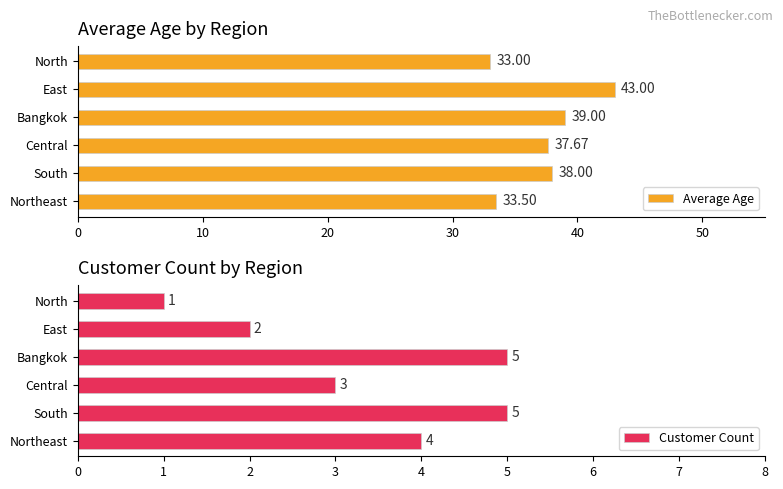

What is the difference between the Average Age values at Northeast and Central?

4.2